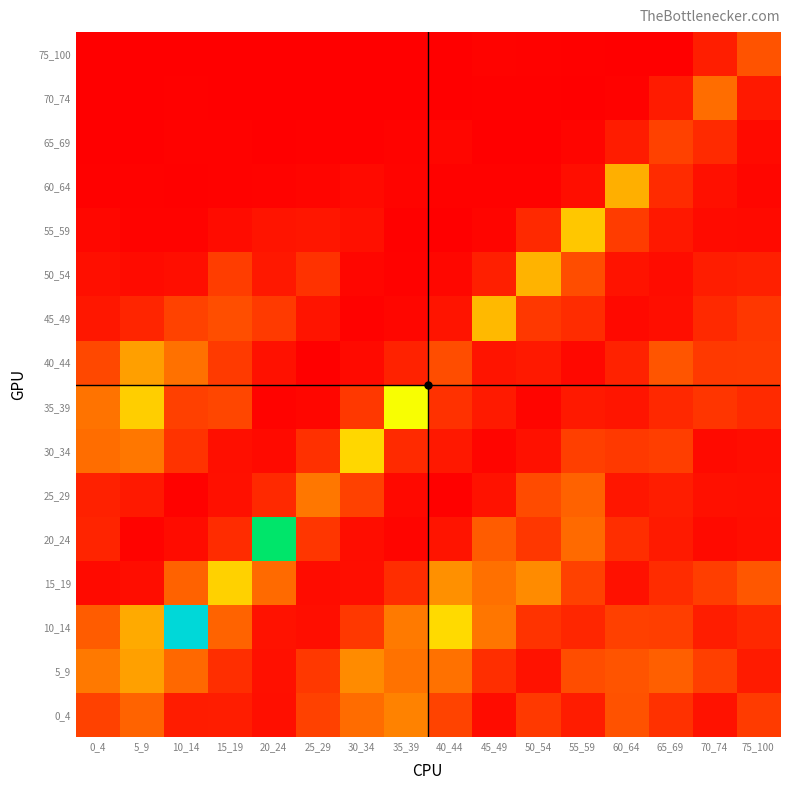

Which label corresponds to the smallest value in the chart?

25_29